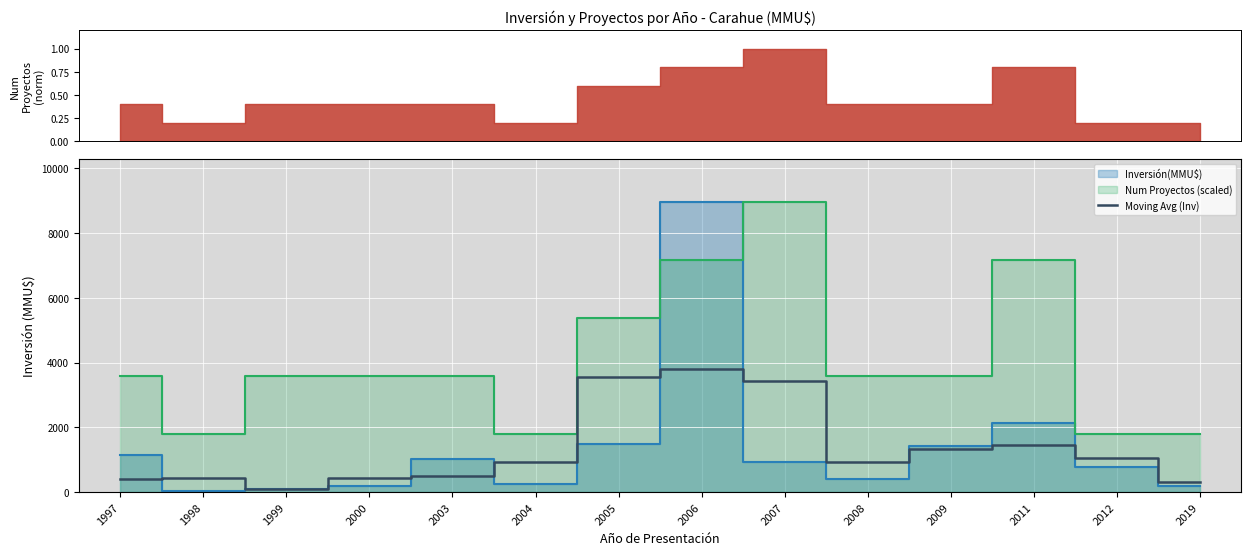

How many points are lower than both their immediate neighbors (excluding endpoints)?

2